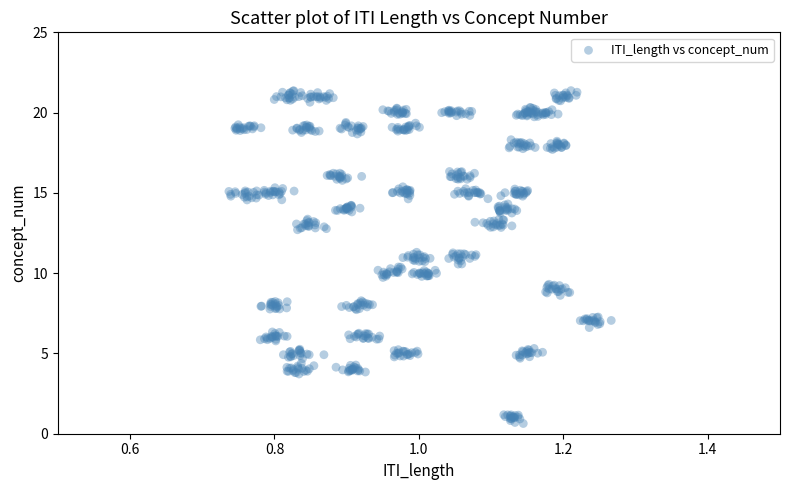

What is the range of Y values (max minus min)?

20.7